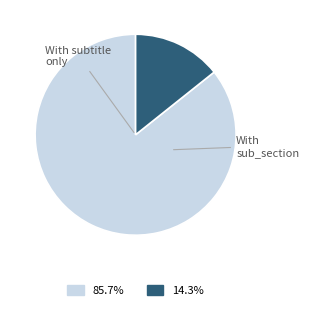

Is there a majority slice in this chart?

Yes